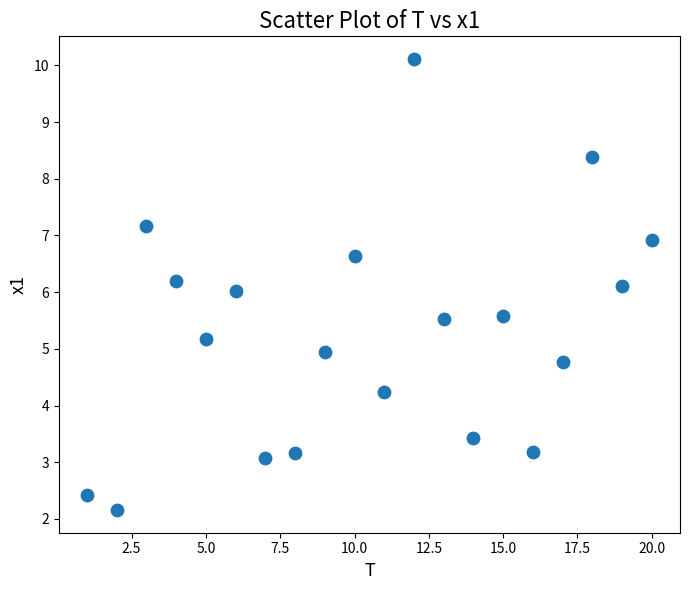

What is the range of X values (max minus min)?

19.0